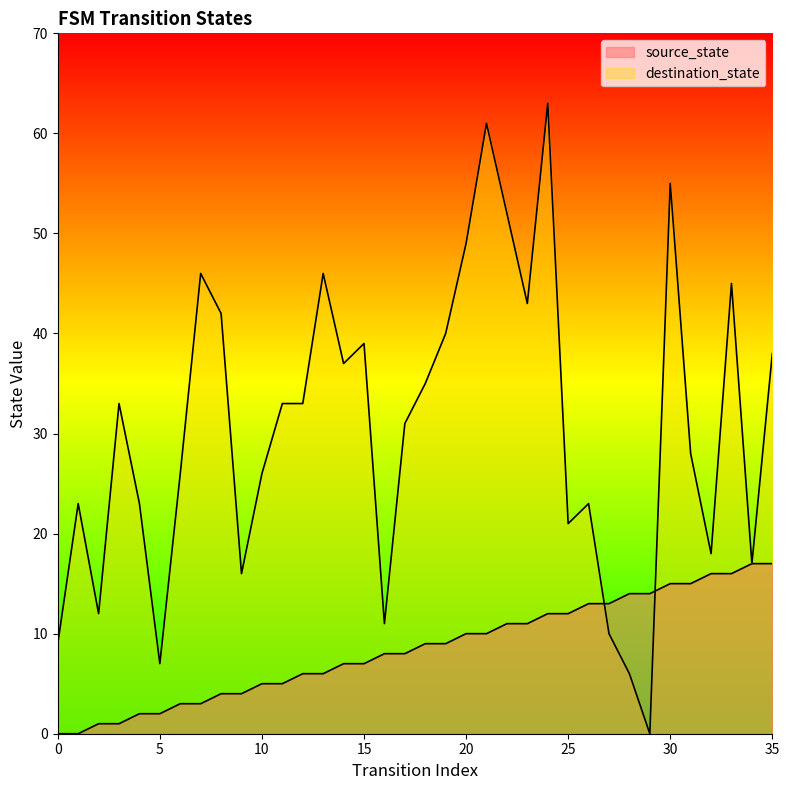

True or false: source_state has more than 2 points higher than both neighbors.

False